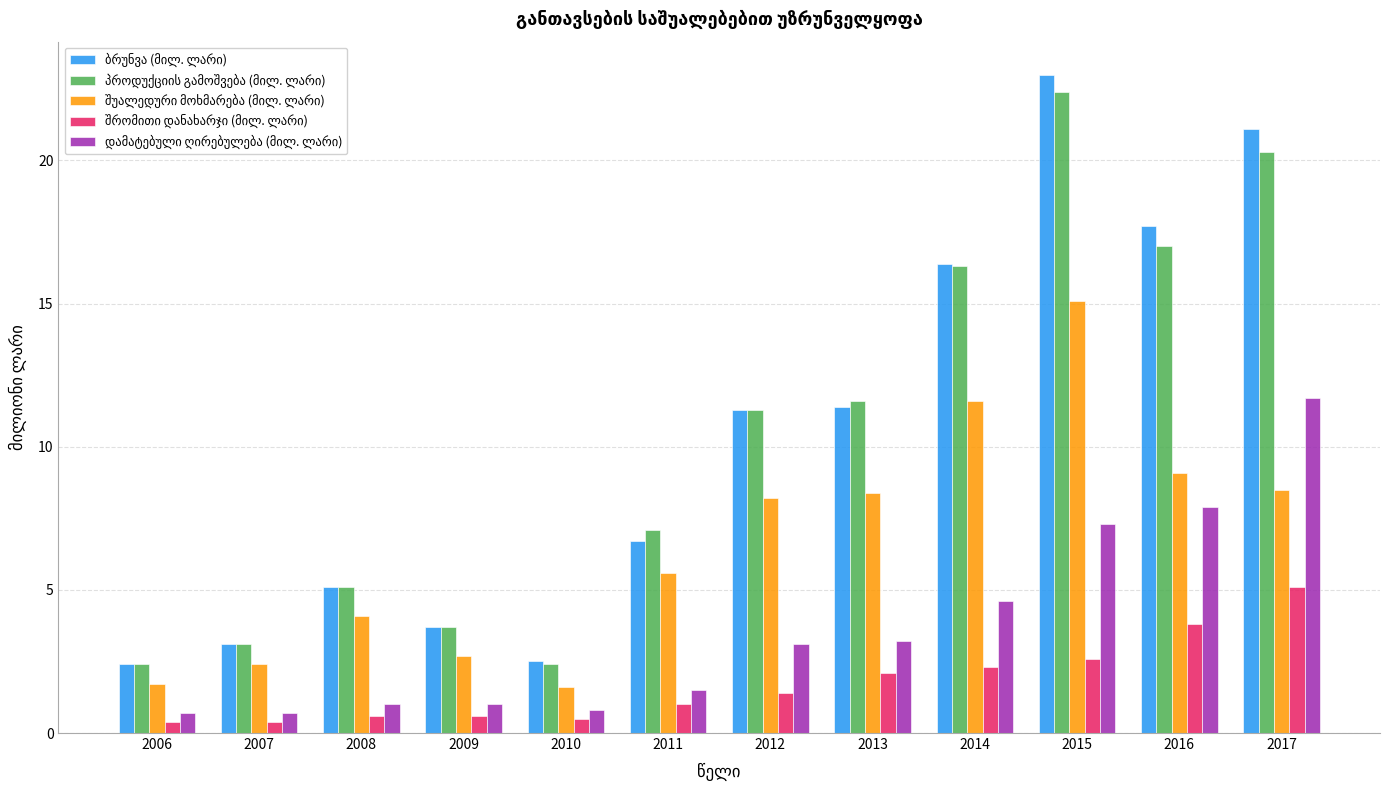

How many categories are shown in the chart?

12